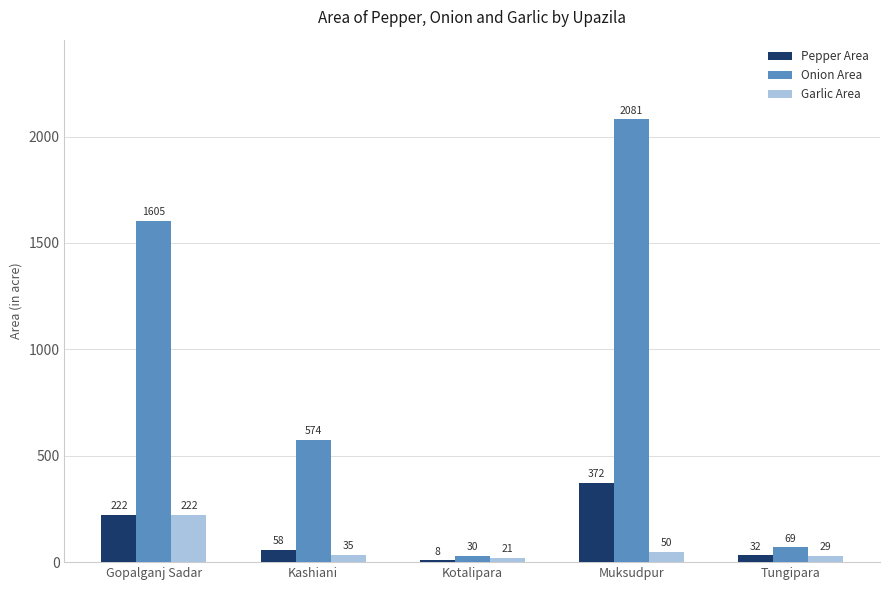

Reading right to left, what are all the values shown in this chart?

Pepper Area: Tungipara=32	Muksudpur=372	Kotalipara=8	Kashiani=58	Gopalganj Sadar=222
Onion Area: Tungipara=69	Muksudpur=2081	Kotalipara=30	Kashiani=574	Gopalganj Sadar=1605
Garlic Area: Tungipara=29	Muksudpur=50	Kotalipara=21	Kashiani=35	Gopalganj Sadar=222